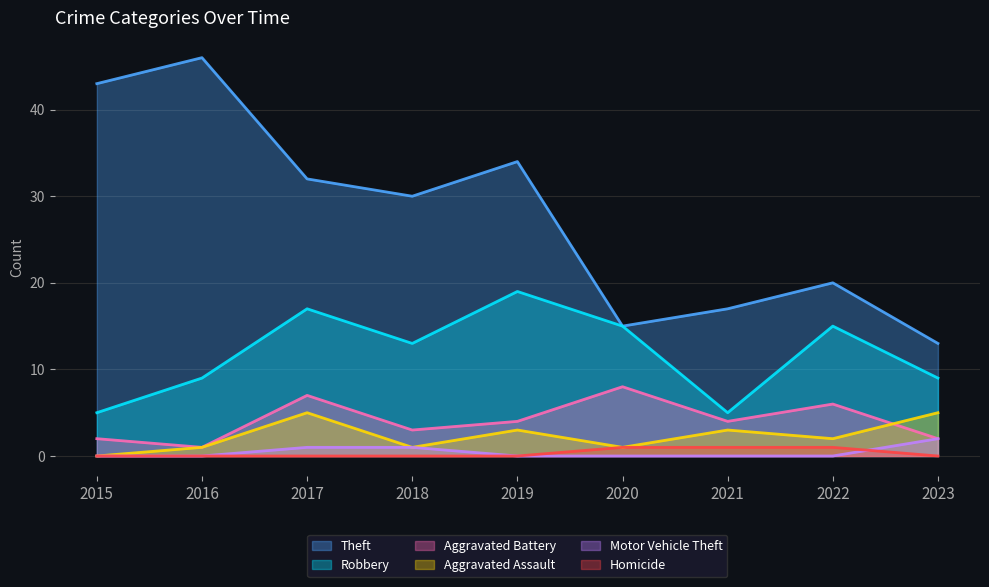

How many data points in Theft are less than 30?

4